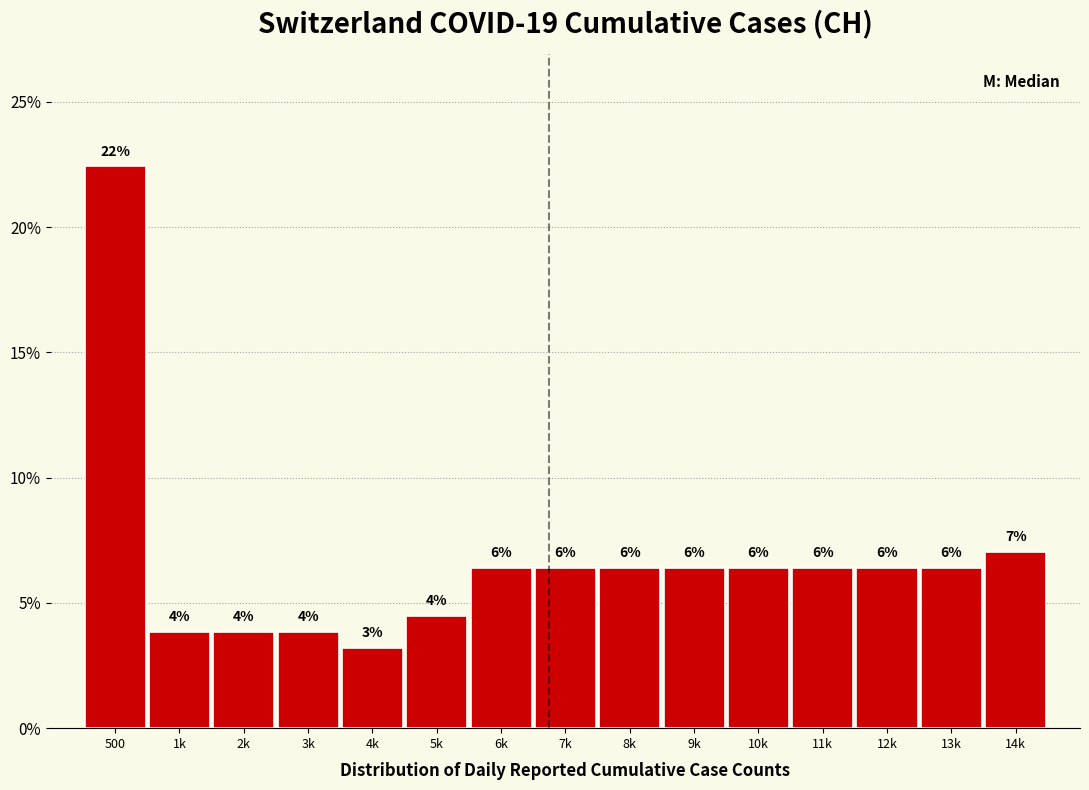

How many bars are there in total?

15